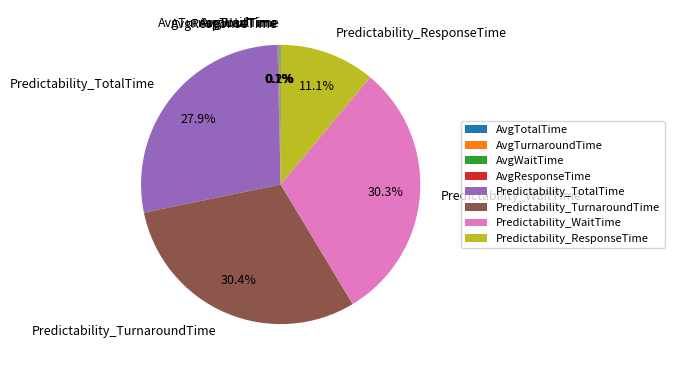

Is there any slice that represents more than half of the pie?

No